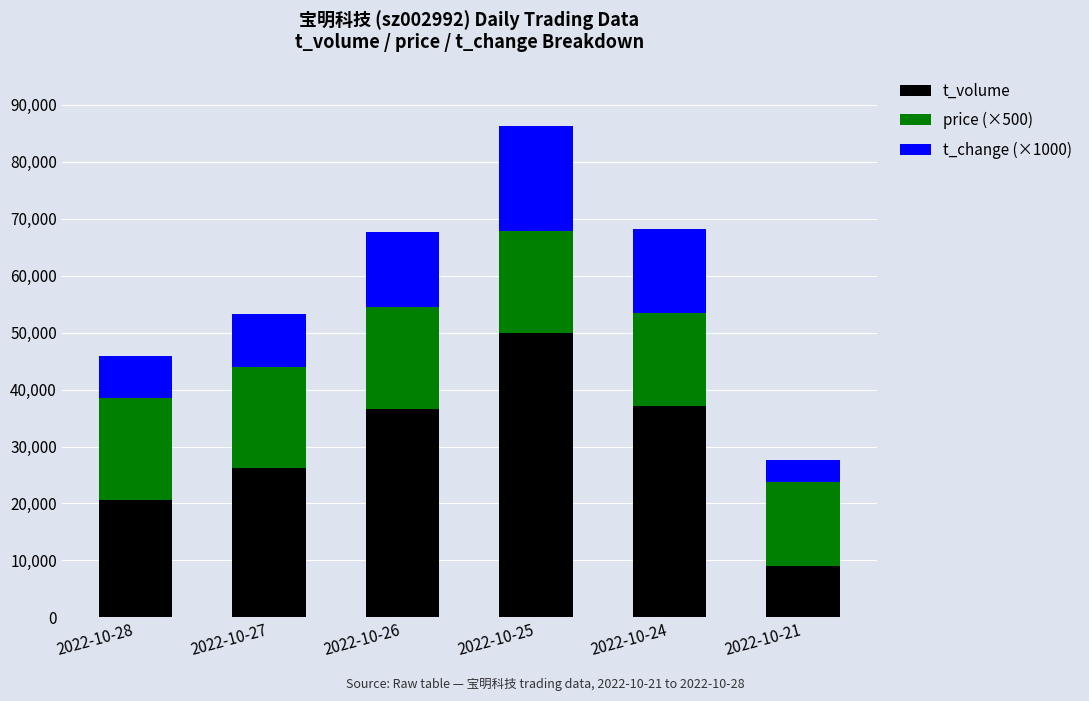

How many bars are there in total?

6